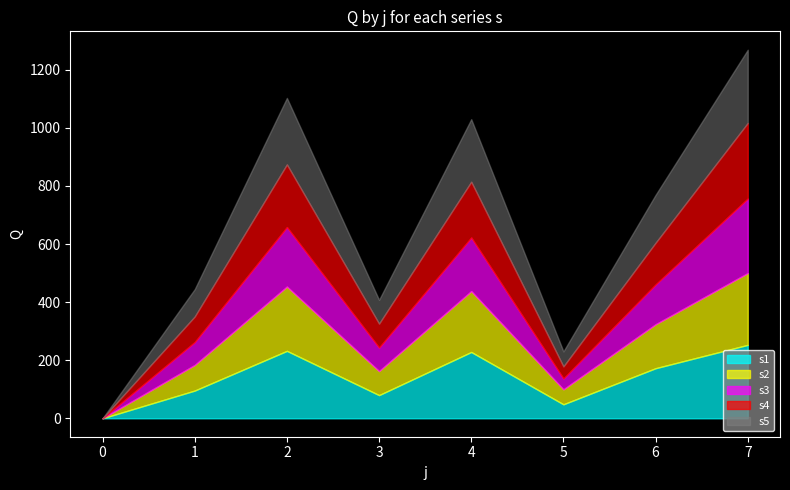

What is the total value across all series at 6?

769.2